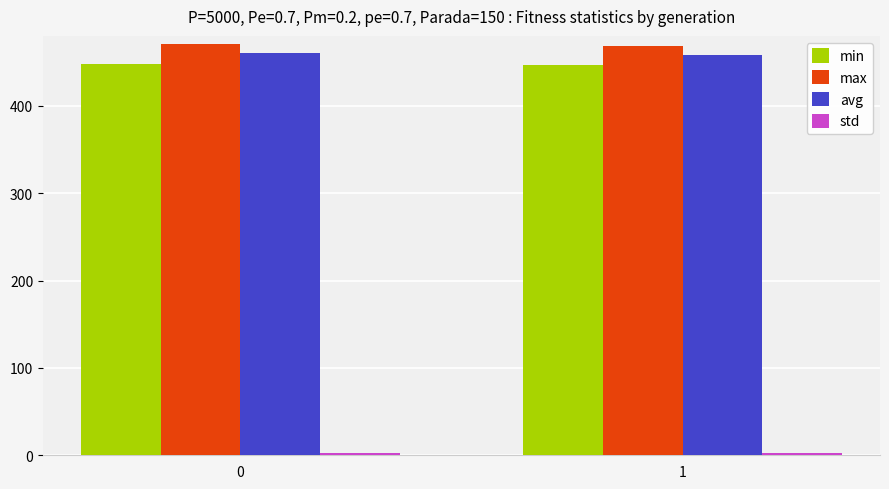

Is the value of avg at 0 greater than the value of min at 1?

Yes